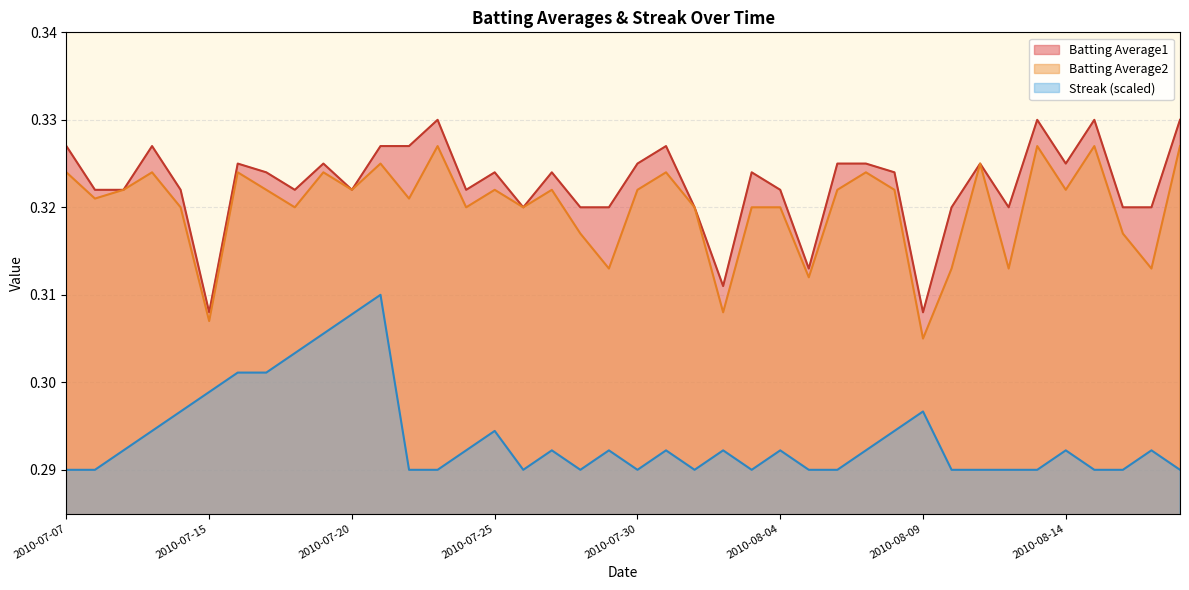

How many series are shown in this chart?

3